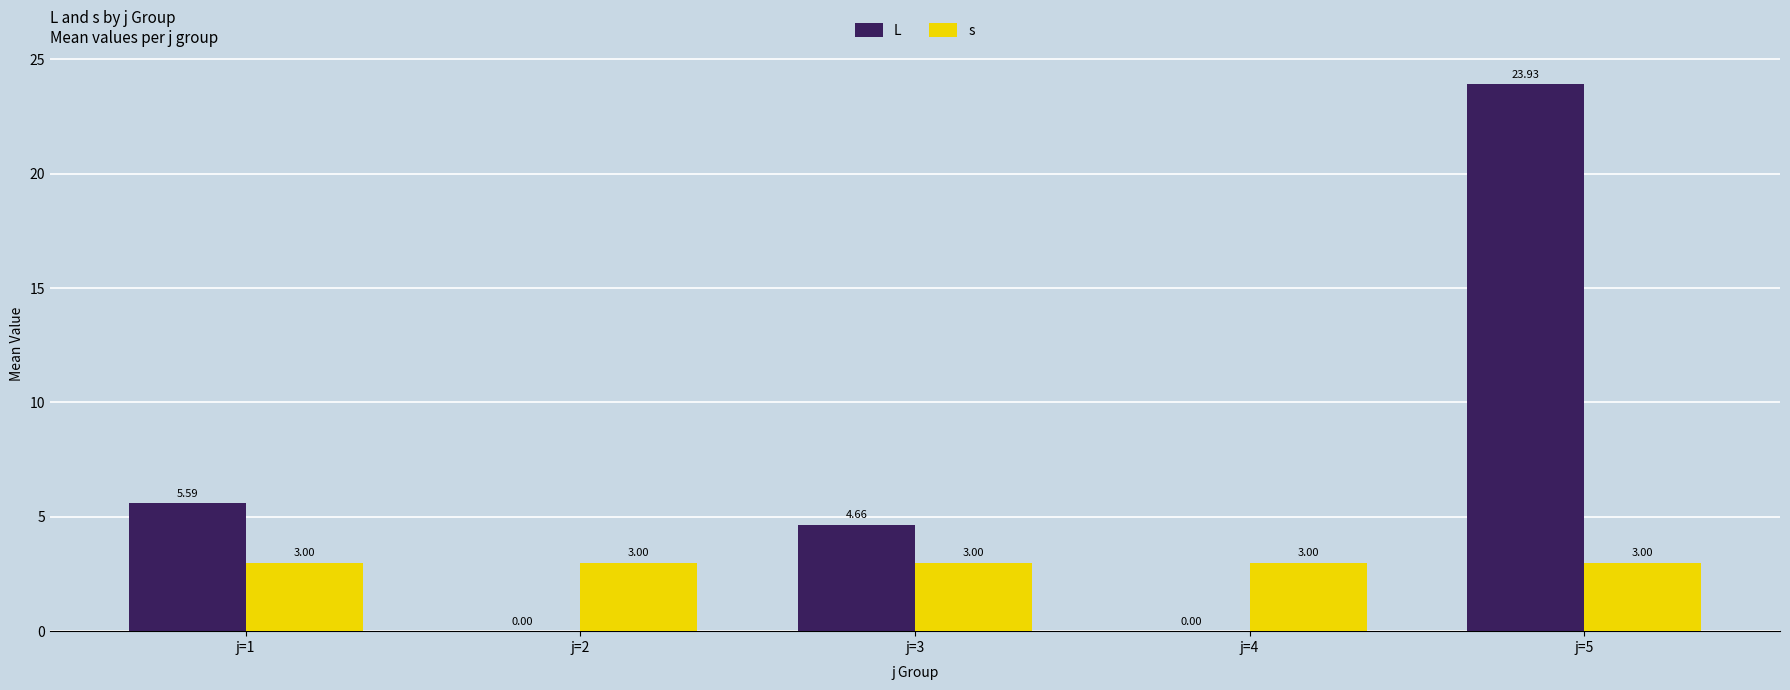

Which series changed the most between j=2 and j=3?

L